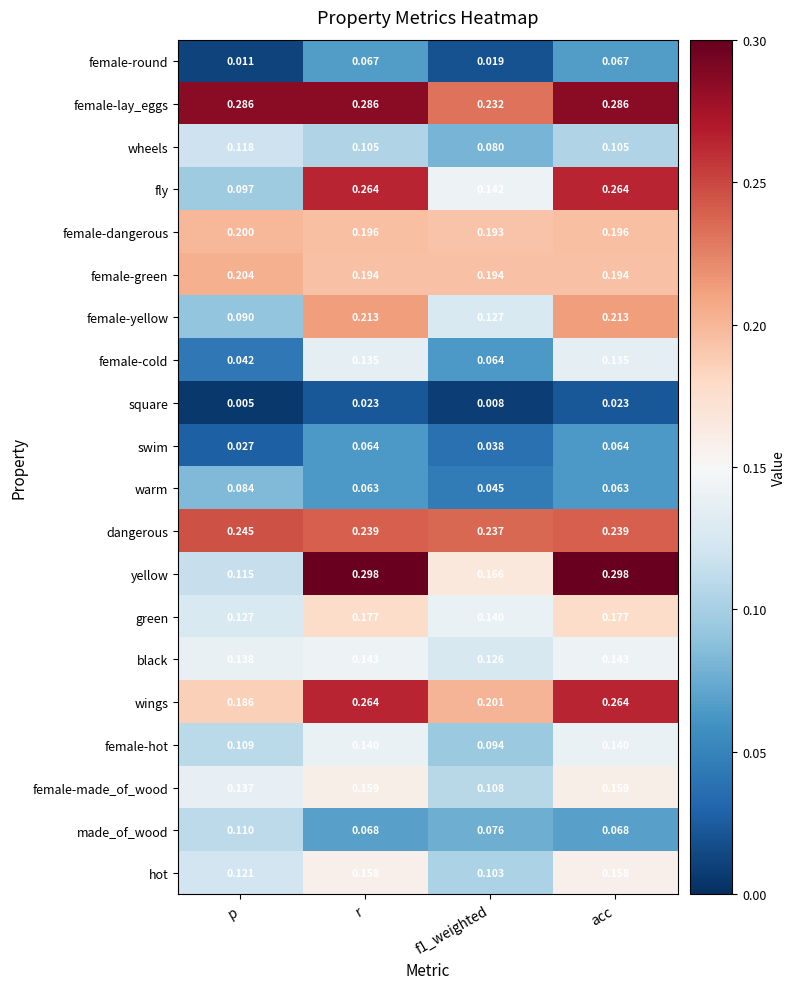

Which category has the lowest value in the green series?

p